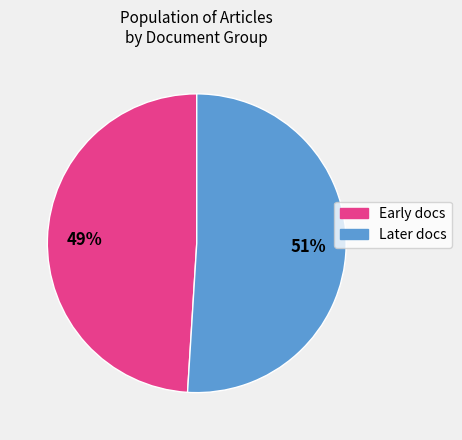

Count the number of slices in the pie.

2